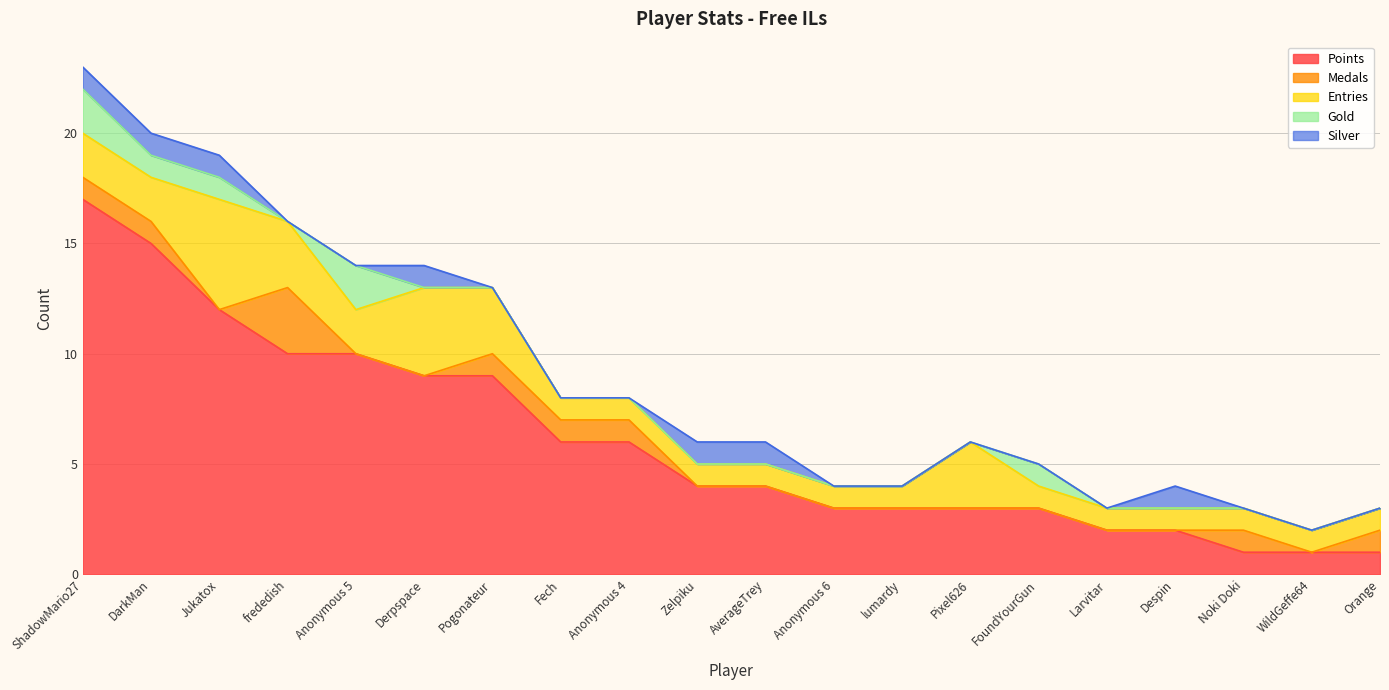

Reading left to right, transcribe all the data shown in this chart.

Points: ShadowMario27=17	DarkMan=15	Jukatox=12	frededish=10	Anonymous 5=10	Derpspace=9	Pogonateur=9	Fech=6	Anonymous 4=6	Zelpiku=4	AverageTrey=4	Anonymous 6=3	lumardy=3	Pixel626=3	FoundYourGun=3	Larvitar=2	Despin=2	Noki Doki=1	WildGeffe64=1	Orange=1
Medals: ShadowMario27=1	DarkMan=1	Jukatox=0	frededish=3	Anonymous 5=0	Derpspace=0	Pogonateur=1	Fech=1	Anonymous 4=1	Zelpiku=0	AverageTrey=0	Anonymous 6=0	lumardy=0	Pixel626=0	FoundYourGun=0	Larvitar=0	Despin=0	Noki Doki=1	WildGeffe64=0	Orange=1
Entries: ShadowMario27=2	DarkMan=2	Jukatox=5	frededish=3	Anonymous 5=2	Derpspace=4	Pogonateur=3	Fech=1	Anonymous 4=1	Zelpiku=1	AverageTrey=1	Anonymous 6=1	lumardy=1	Pixel626=3	FoundYourGun=1	Larvitar=1	Despin=1	Noki Doki=1	WildGeffe64=1	Orange=1
Gold: ShadowMario27=2	DarkMan=1	Jukatox=1	frededish=0	Anonymous 5=2	Derpspace=0	Pogonateur=0	Fech=0	Anonymous 4=0	Zelpiku=0	AverageTrey=0	Anonymous 6=0	lumardy=0	Pixel626=0	FoundYourGun=1	Larvitar=0	Despin=0	Noki Doki=0	WildGeffe64=0	Orange=0
Silver: ShadowMario27=1	DarkMan=1	Jukatox=1	frededish=0	Anonymous 5=0	Derpspace=1	Pogonateur=0	Fech=0	Anonymous 4=0	Zelpiku=1	AverageTrey=1	Anonymous 6=0	lumardy=0	Pixel626=0	FoundYourGun=0	Larvitar=0	Despin=1	Noki Doki=0	WildGeffe64=0	Orange=0